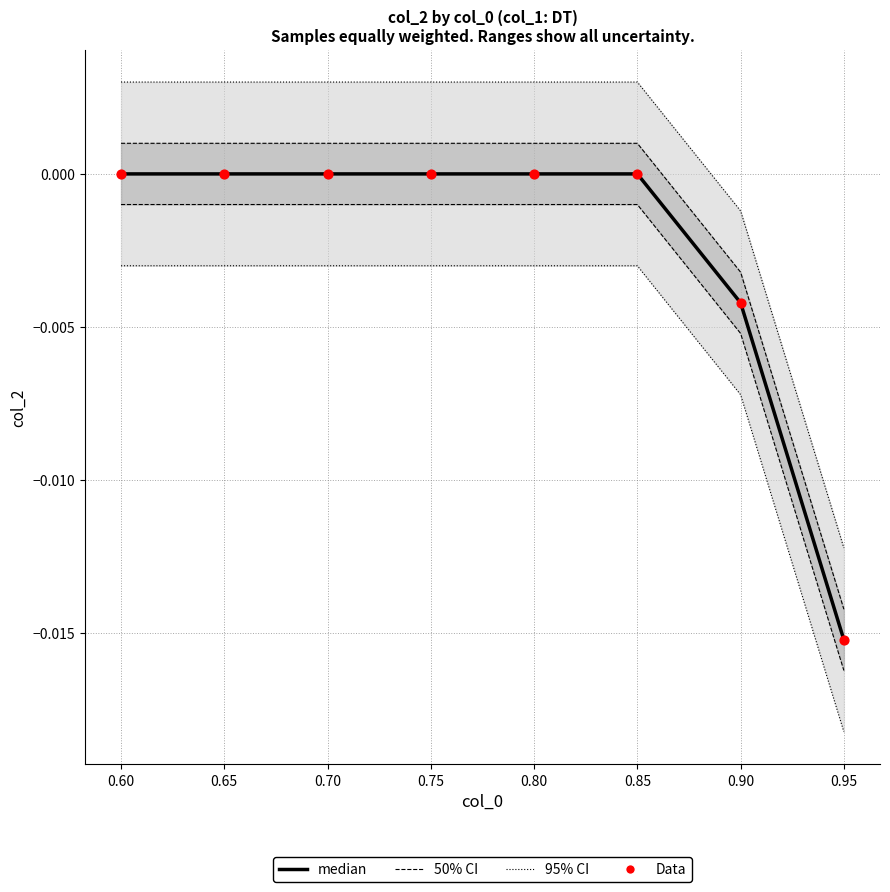

Which series reaches the maximum Y coordinate?

95% CI